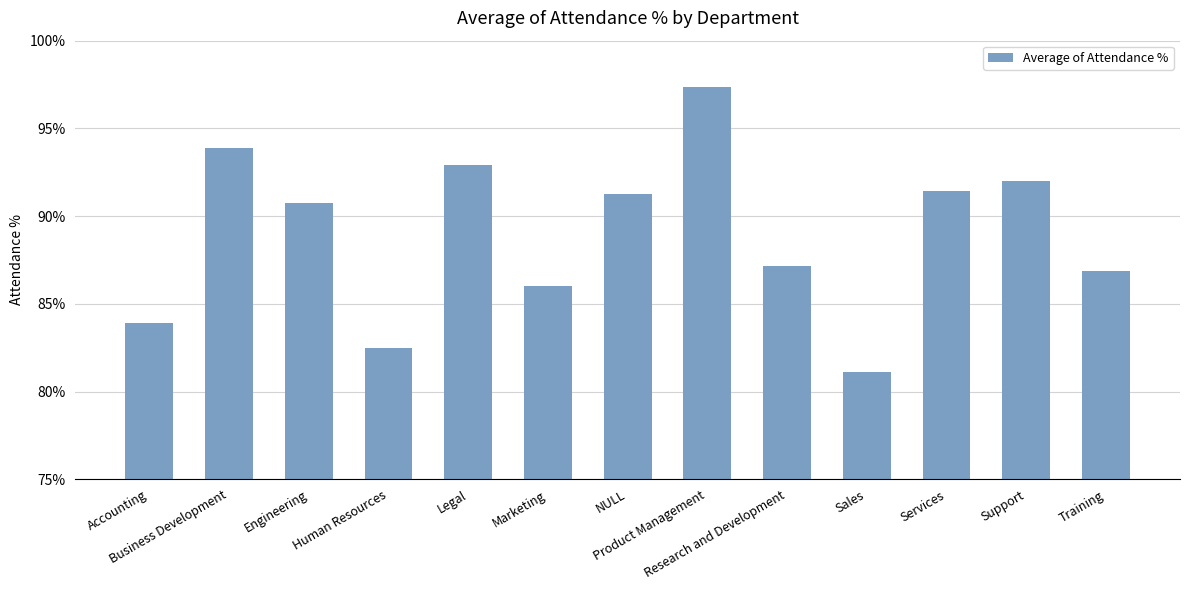

Where is the data nearest to the value 0?

Sales